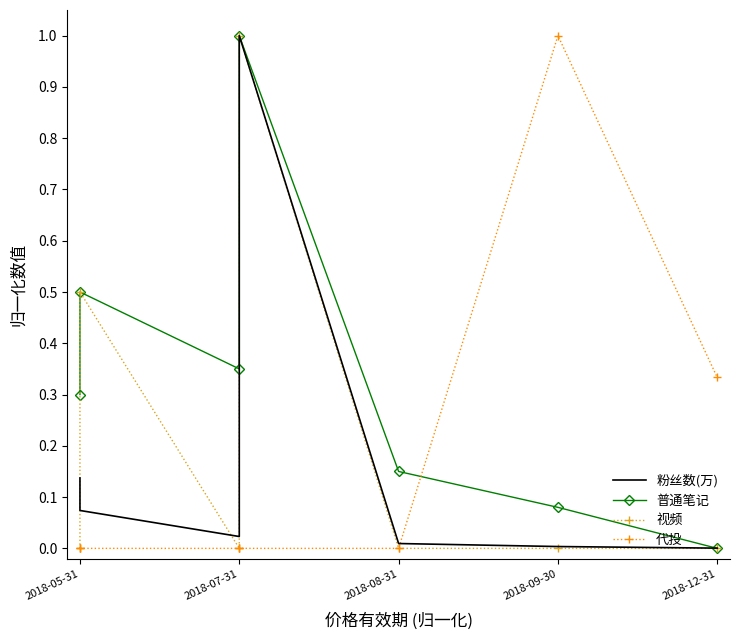

Count the 代投 values in the range 0 to 1.

7